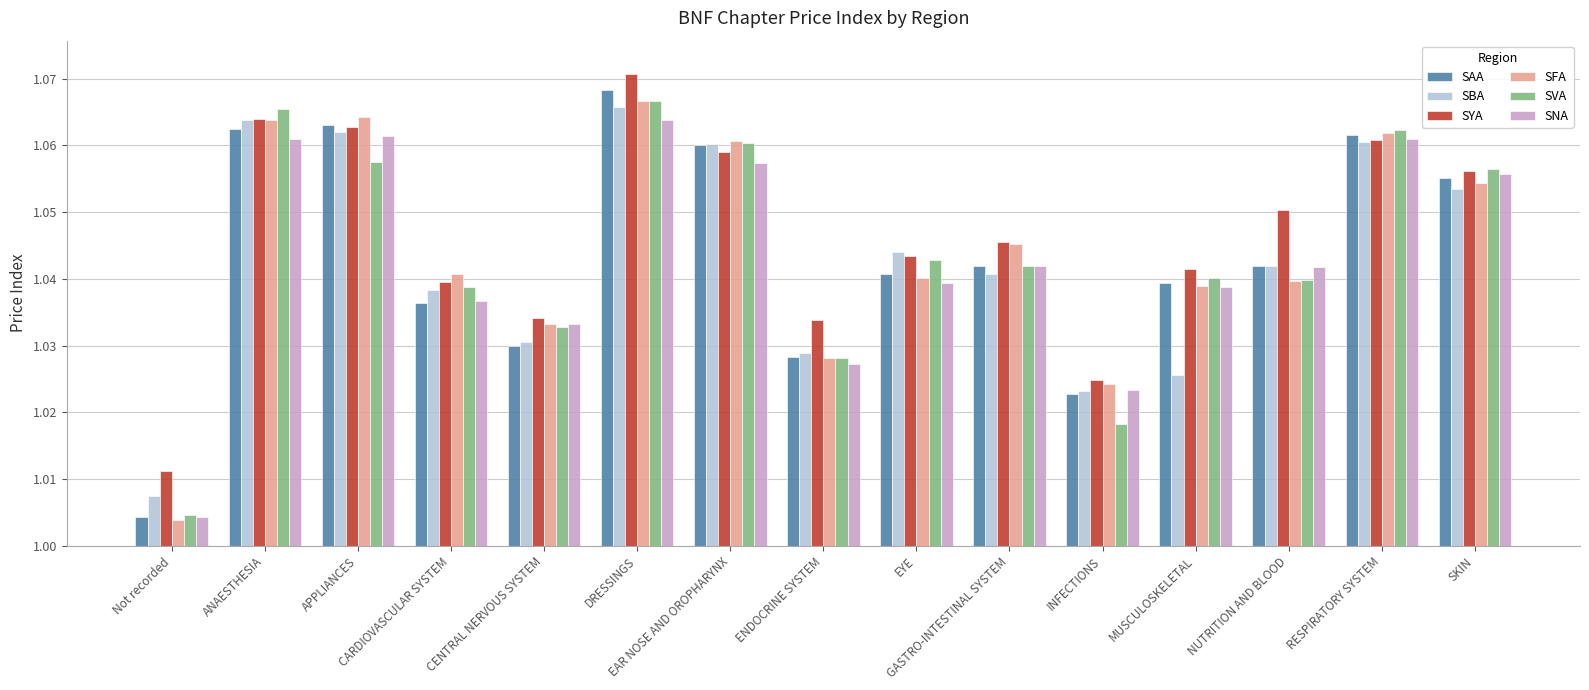

What is the sum of all SYA values?

15.7